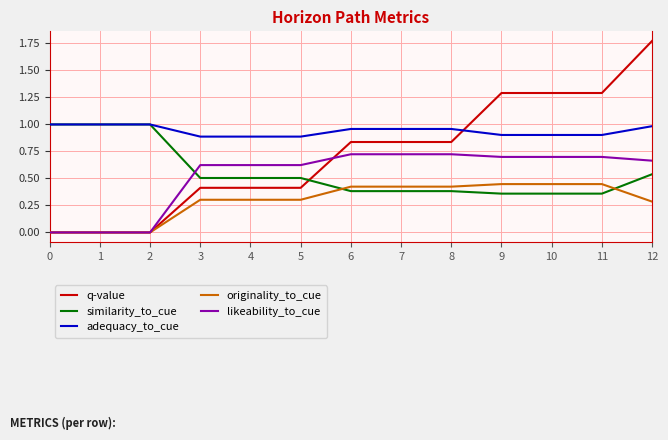

Read the originality_to_cue value at 4.

0.3